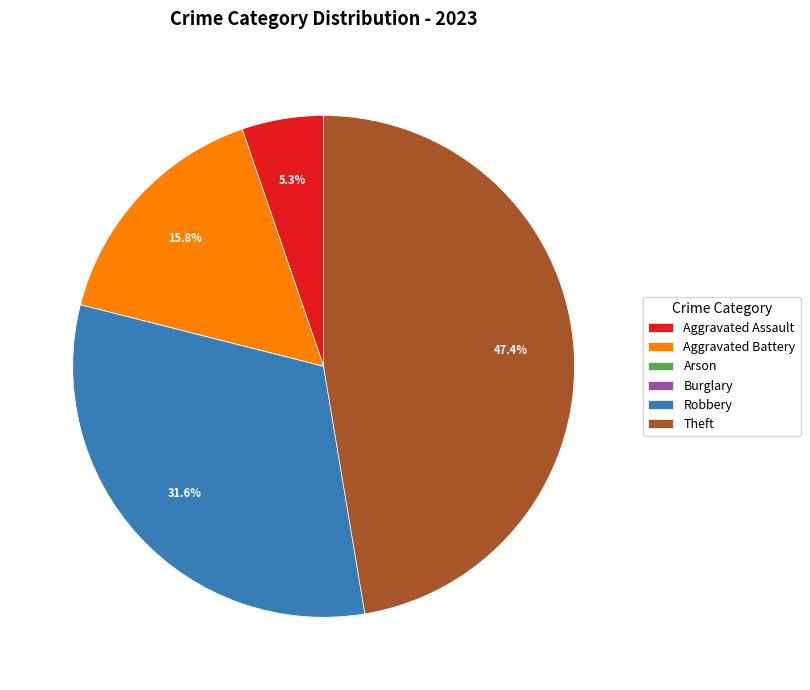

Does any single category account for the majority?

No